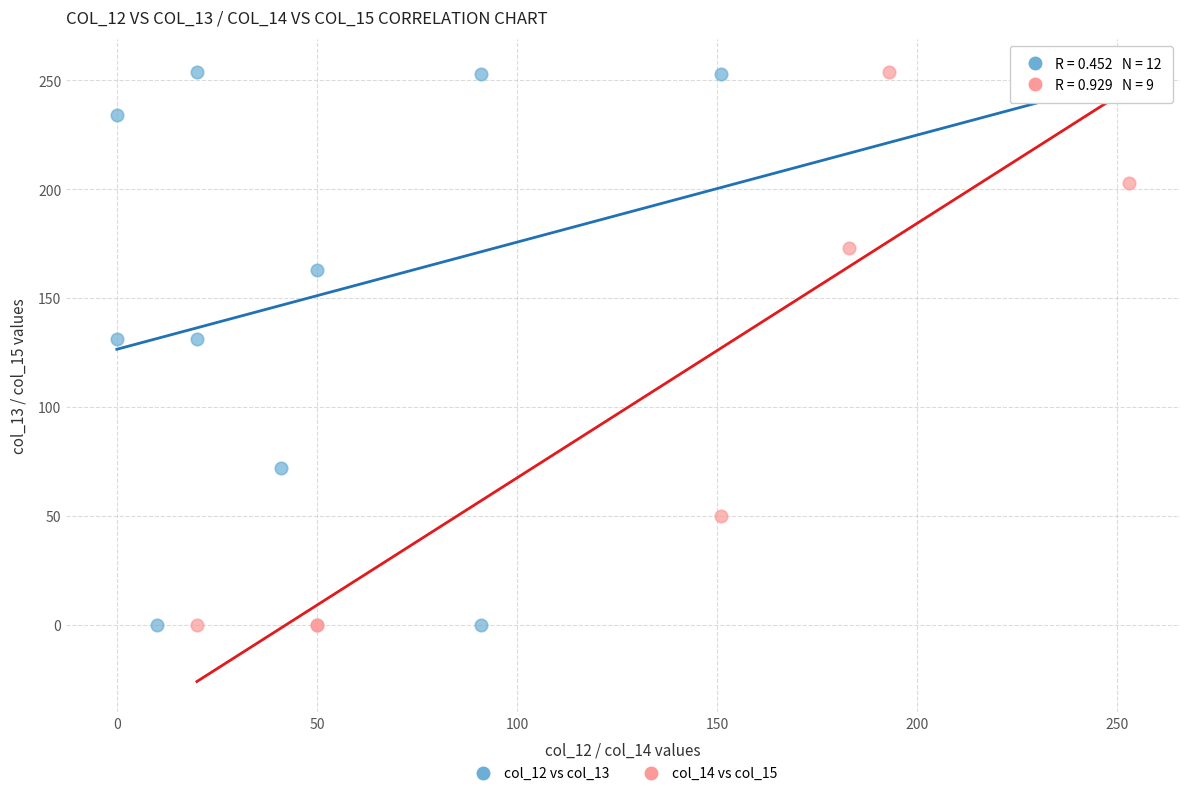

What are all the series names shown in the legend?

col_12 vs col_13, col_14 vs col_15